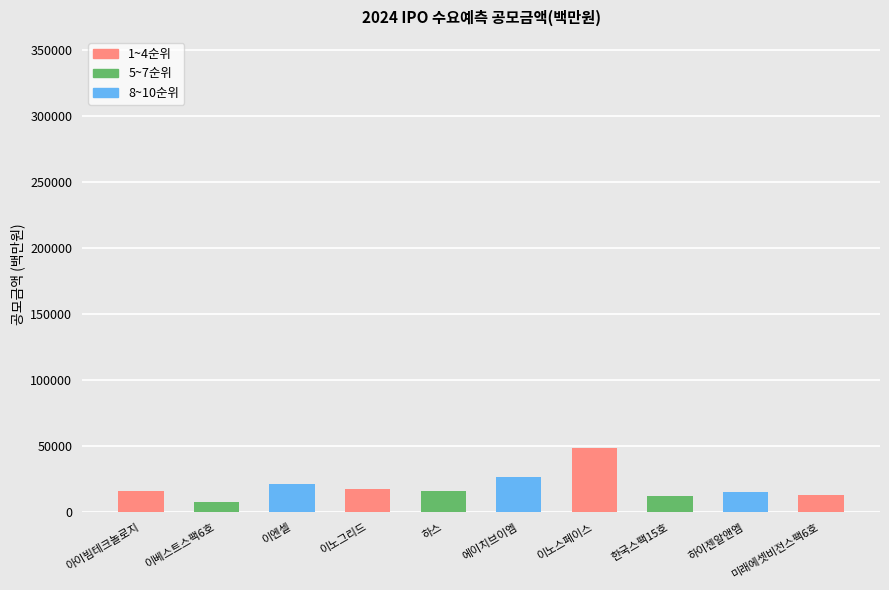

What is the approximate value at 하이젠알앤엠, to the nearest 100?

15300